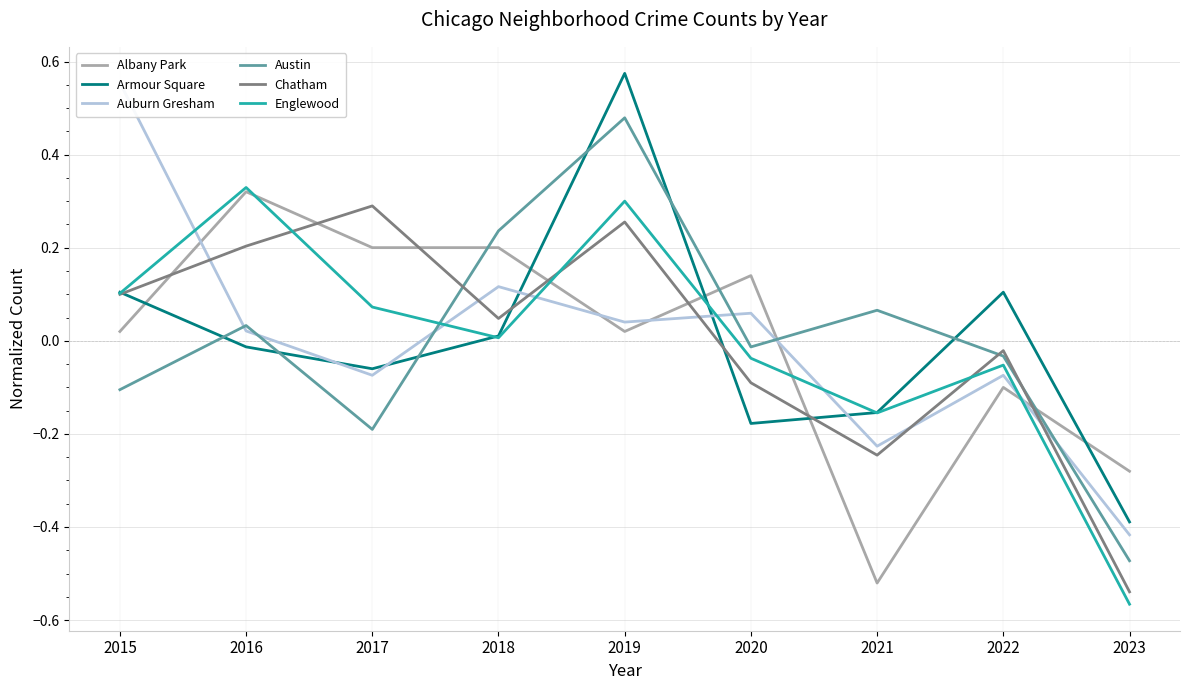

At which category is the sum across all series the highest?

2019